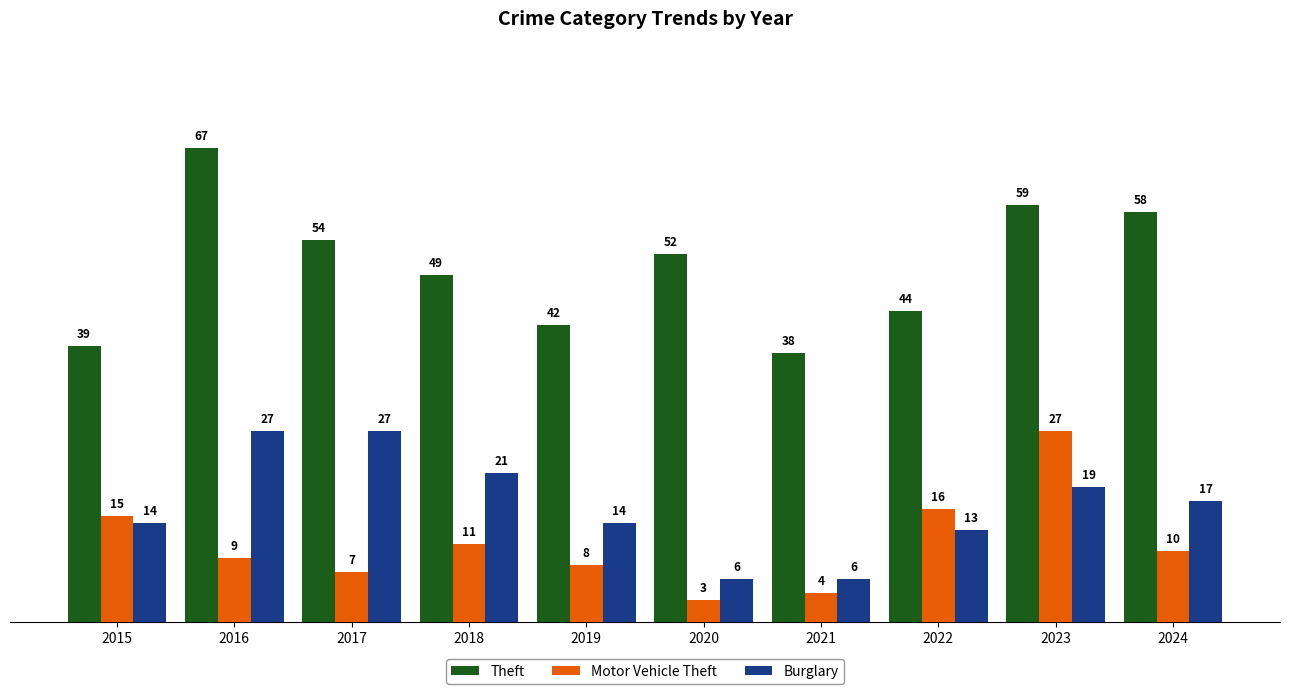

What is the total value across all series at 2020?

61